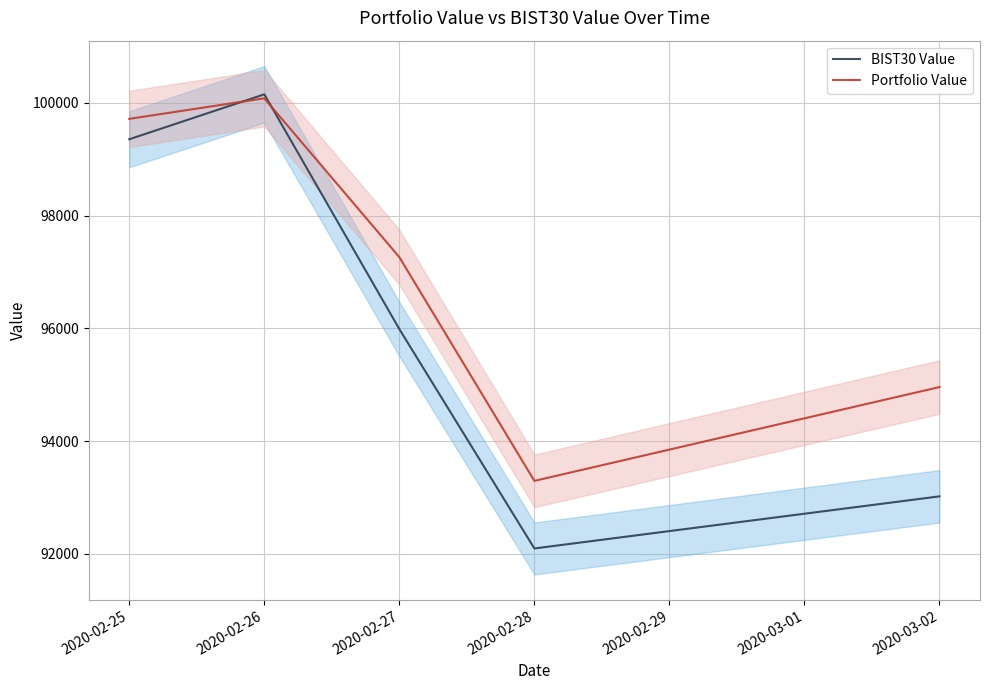

Reading left to right, what are all the values shown in this chart?

BIST30 Value: 99354.5	100151.2	95987.5	92097.6	93021.6
Portfolio Value: 99715.9	100080.5	97263.3	93296.3	94959.8